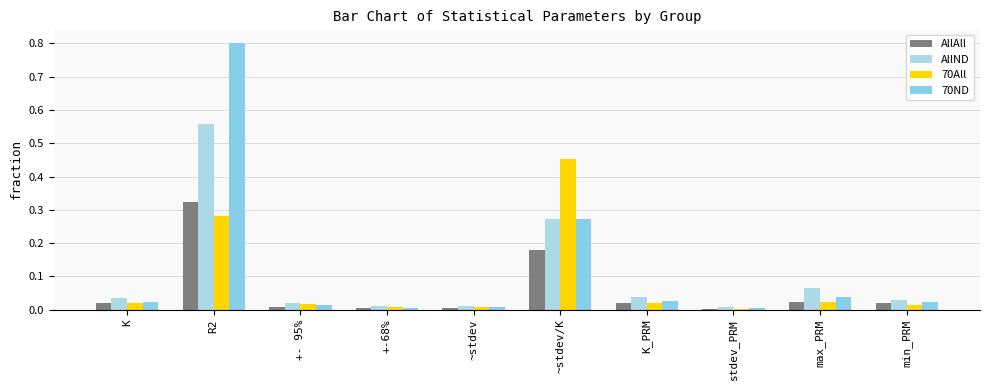

The AllND series shows 0.0 at ~stdev. True or false?

False